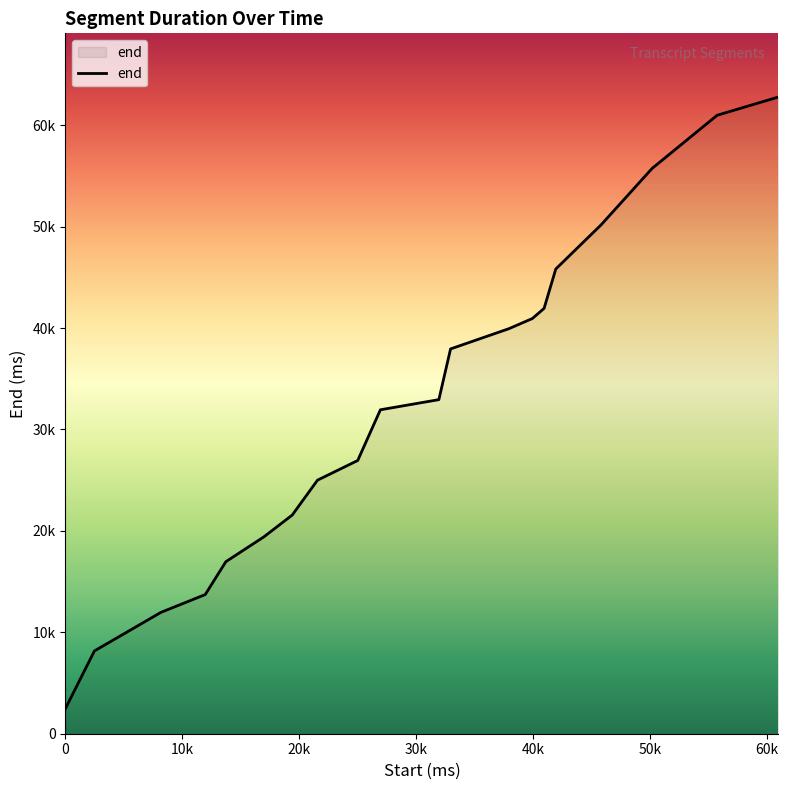

What is the value of the 18th point from the left?

55740